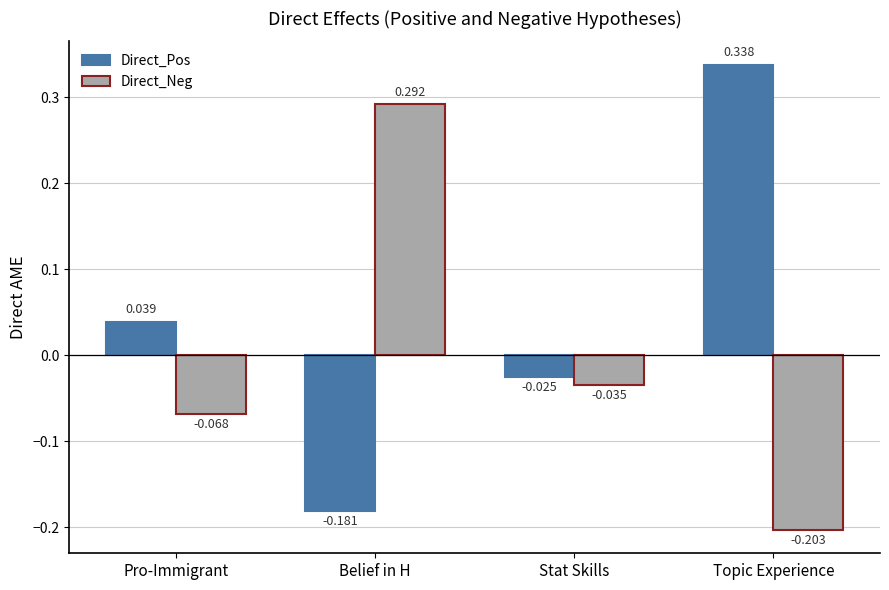

At which label does Direct_Neg reach its peak?

Belief in H